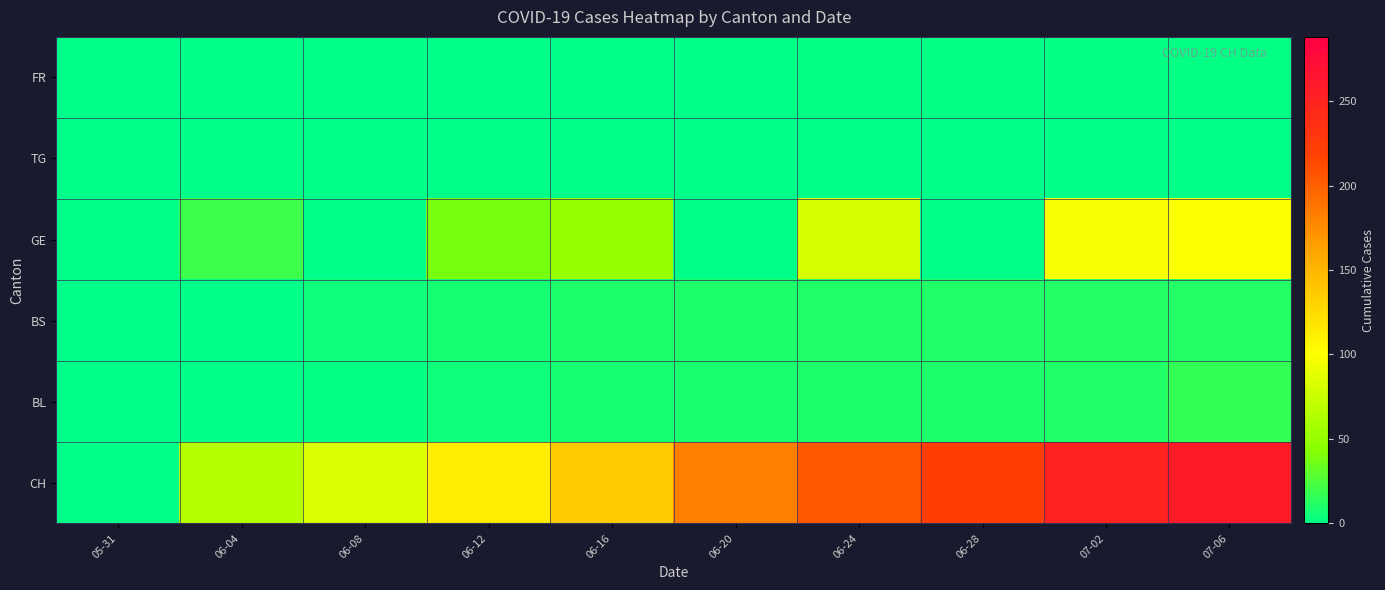

Reading left to right, list all the values displayed in this chart.

FR: 05-31=0	06-04=0	06-08=0	06-12=0	06-16=0	06-20=1	06-24=2	06-28=2	07-02=2	07-06=2
TG: 05-31=0	06-04=0	06-08=0	06-12=0	06-16=0	06-20=0	06-24=0	06-28=0	07-02=0	07-06=0
GE: 05-31=0	06-04=20	06-08=0	06-12=39	06-16=50	06-20=0	06-24=81	06-28=0	07-02=98	07-06=99
BS: 05-31=0	06-04=1	06-08=5	06-12=7	06-16=9	06-20=10	06-24=11	06-28=11	07-02=12	07-06=12
BL: 05-31=0	06-04=0	06-08=2	06-12=5	06-16=7	06-20=8	06-24=9	06-28=10	07-02=11	07-06=16
CH: 05-31=0	06-04=66	06-08=84	06-12=113	06-16=135	06-20=182	06-24=204	06-28=221	07-02=249	07-06=259